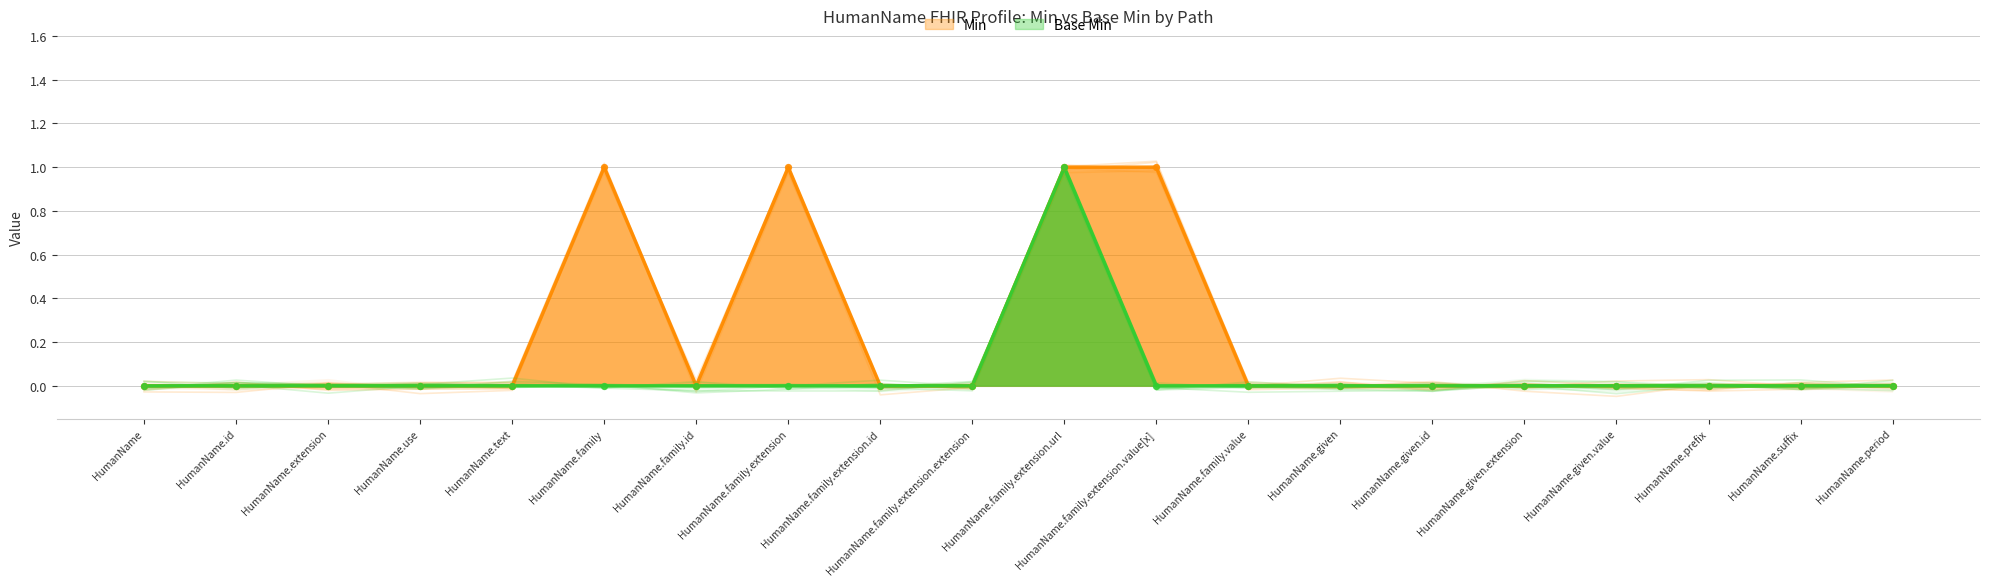

Which series reaches the minimum Y coordinate?

Min